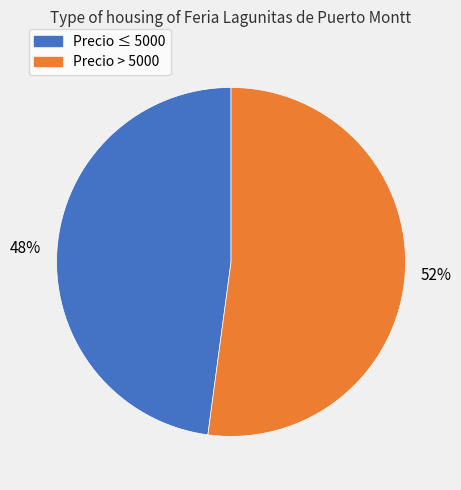

To the nearest percent, what is the difference between the largest and smallest slice percentages?

4%